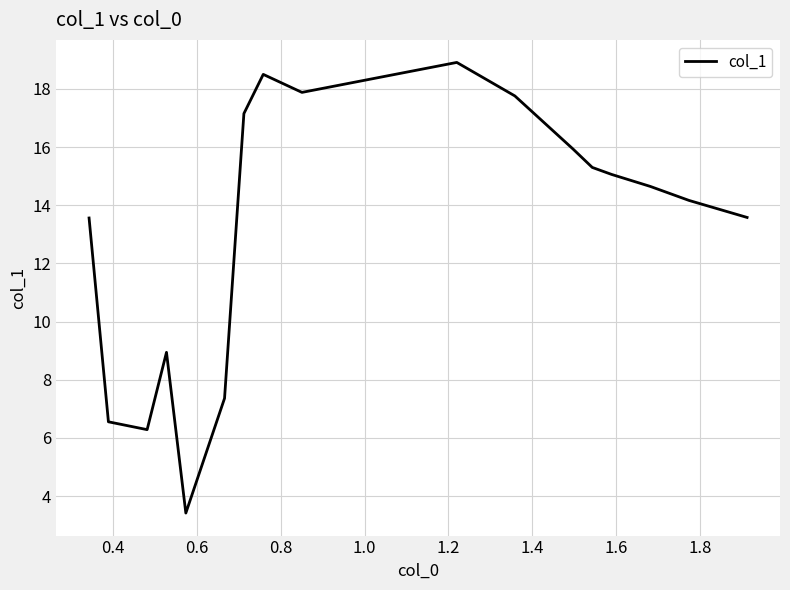

What is the minimum value shown in the chart?

3.4